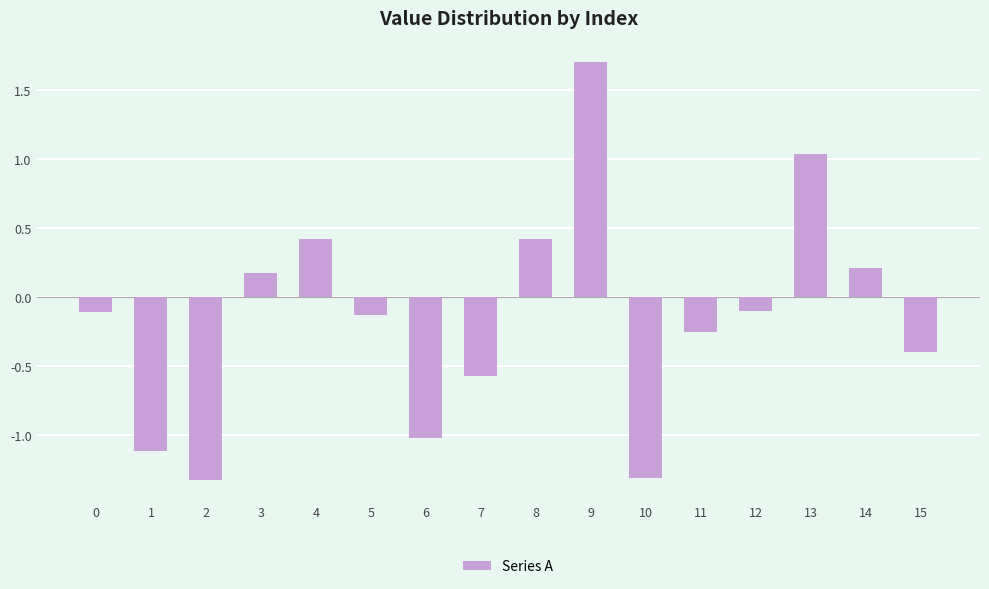

How many values are below zero?

10